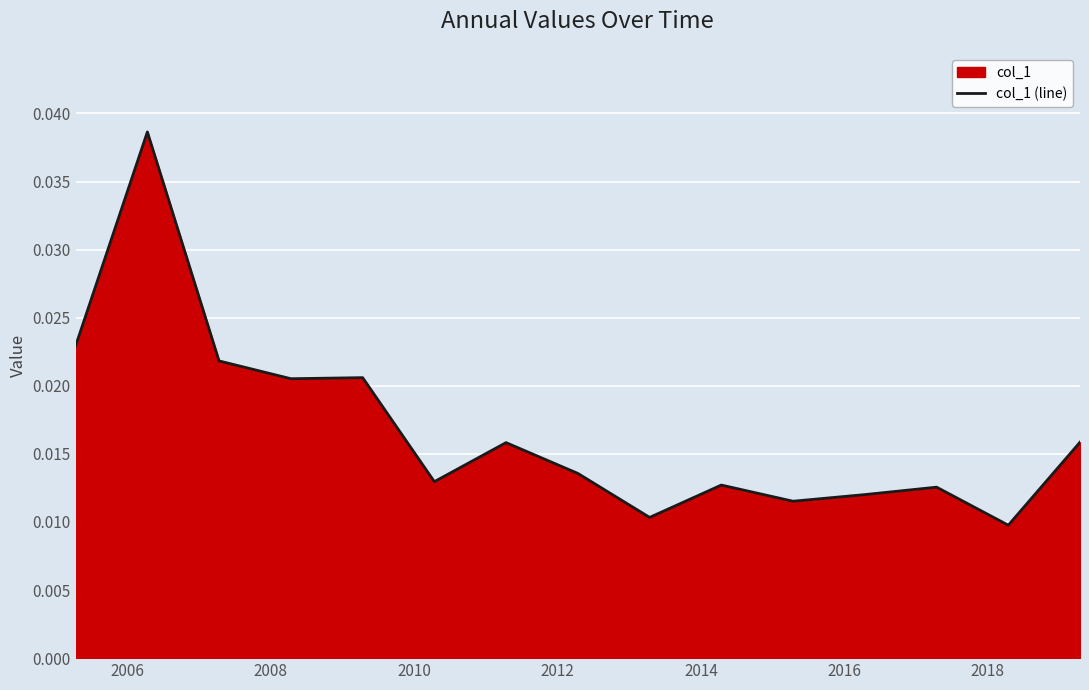

How many lines are shown in the chart?

1